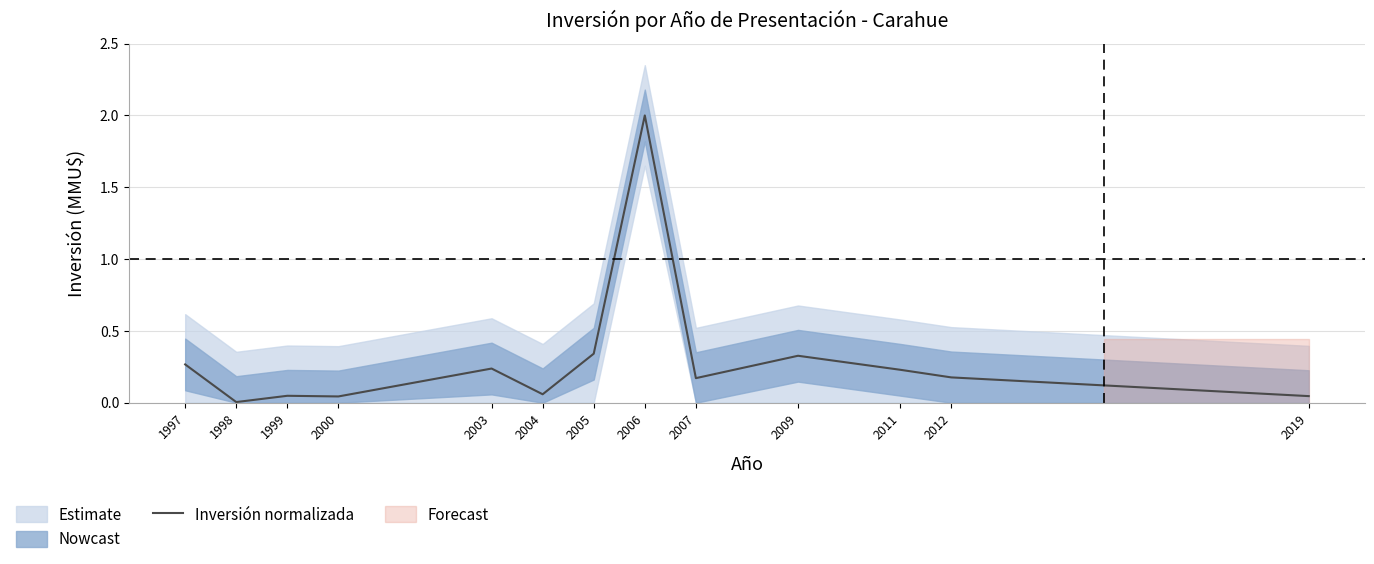

What is the sum of all values?

4.0